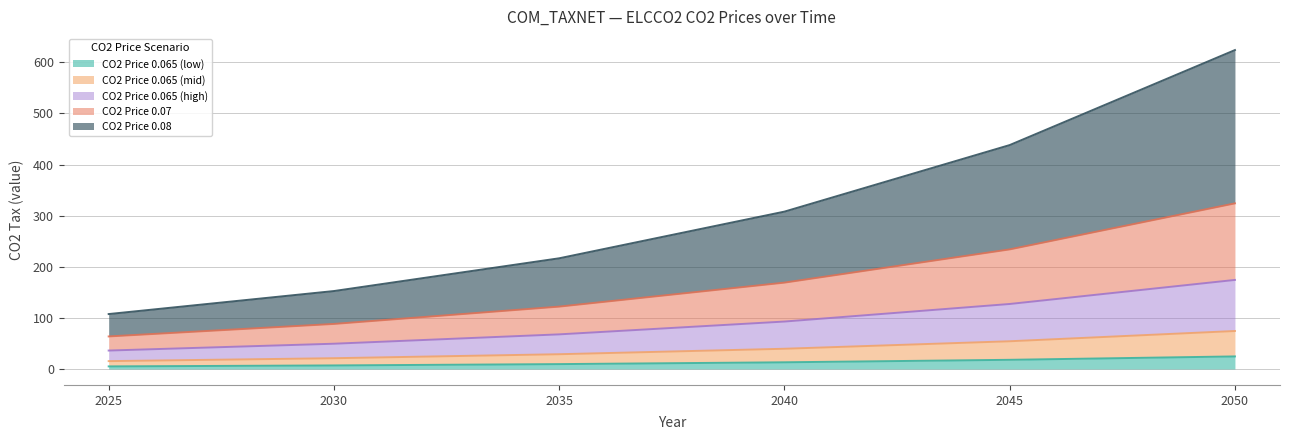

What is the spread (max minus min) of values at 2045?

420.2